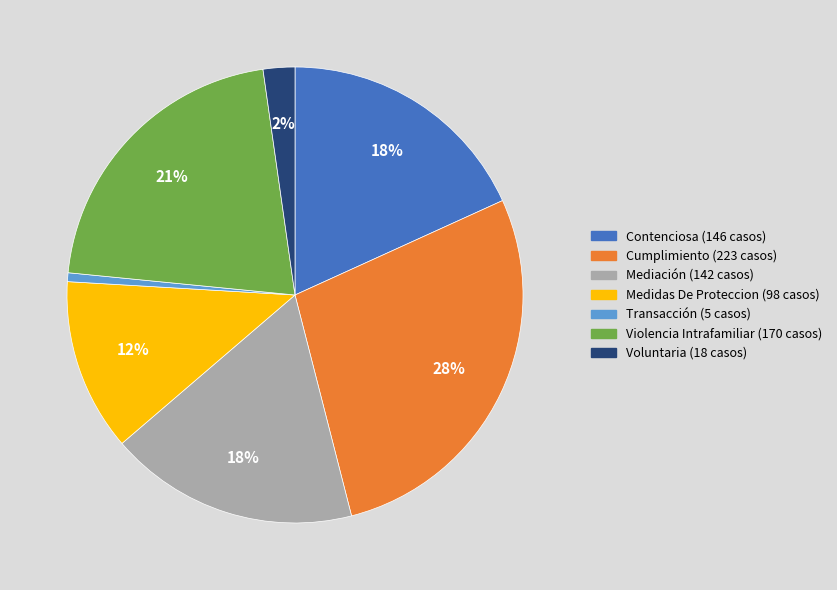

Count the number of slices in the pie.

7